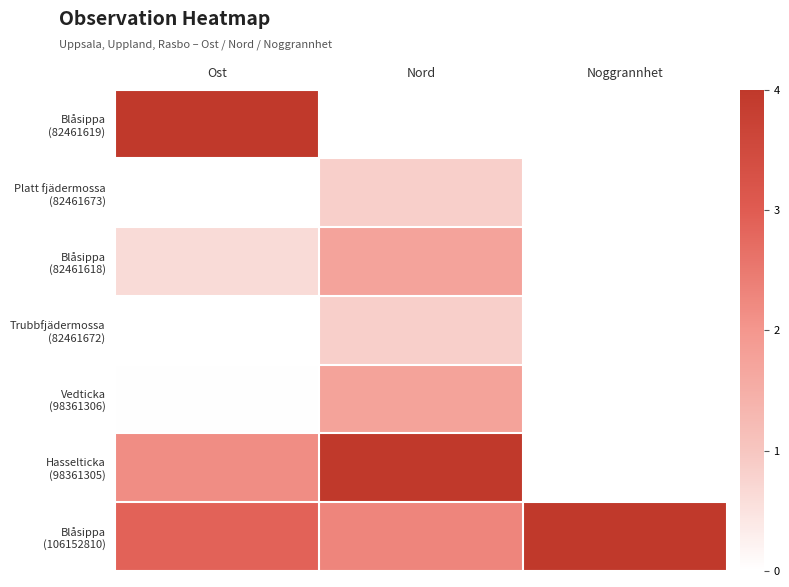

What is the total value across all series at Noggrannhet?

4.0